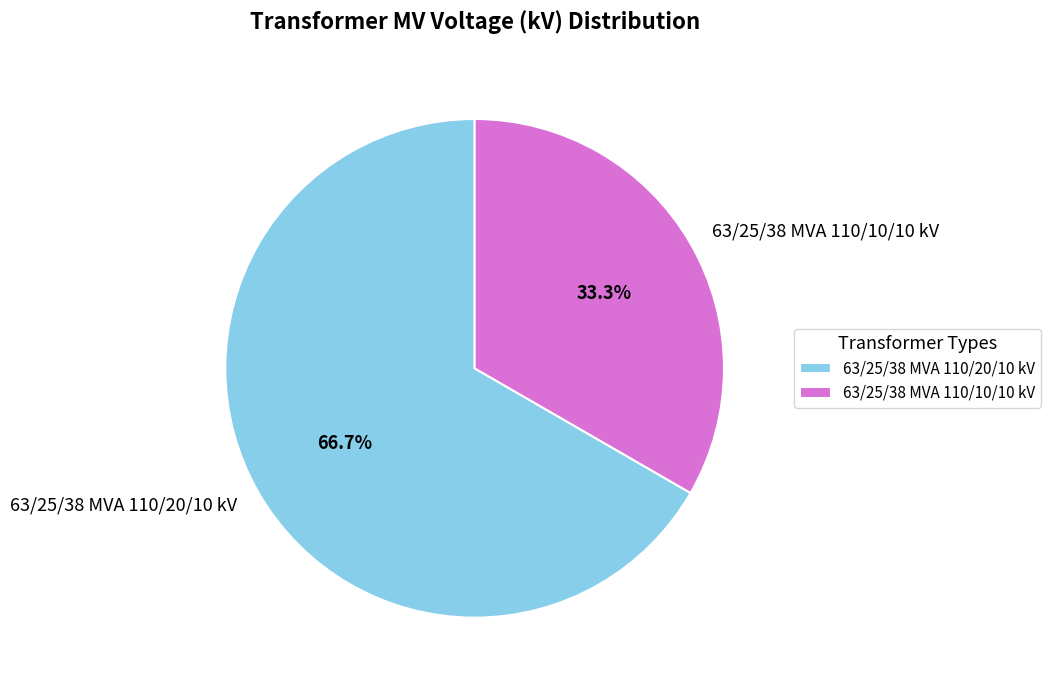

What is the smallest slice in the pie chart?

63/25/38 MVA 110/10/10 kV